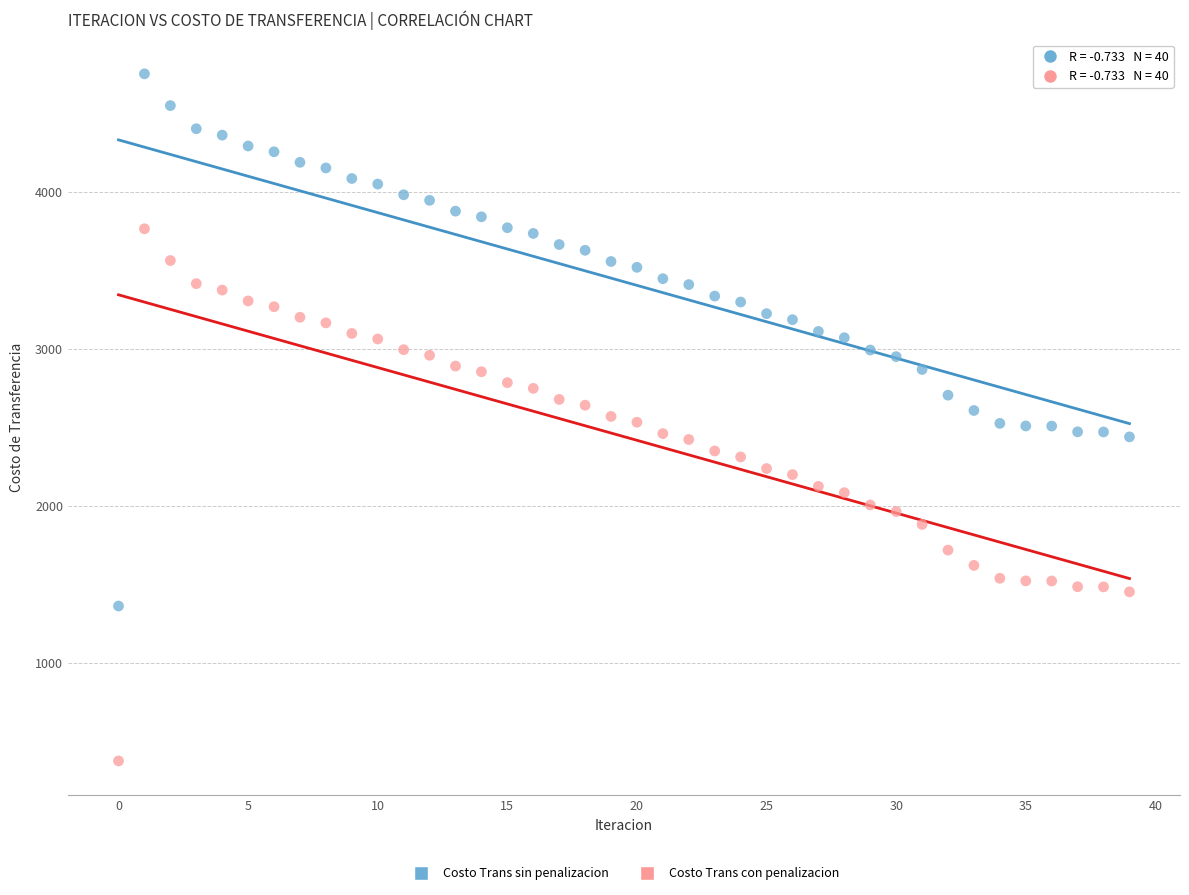

Which series contains the lowest Y value?

Costo Trans con penalizacion